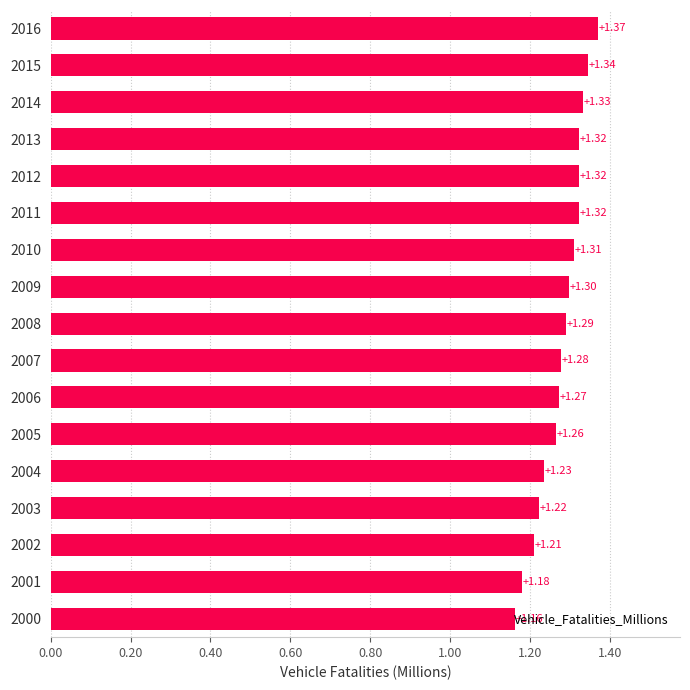

What is the sum of all values?

21.7